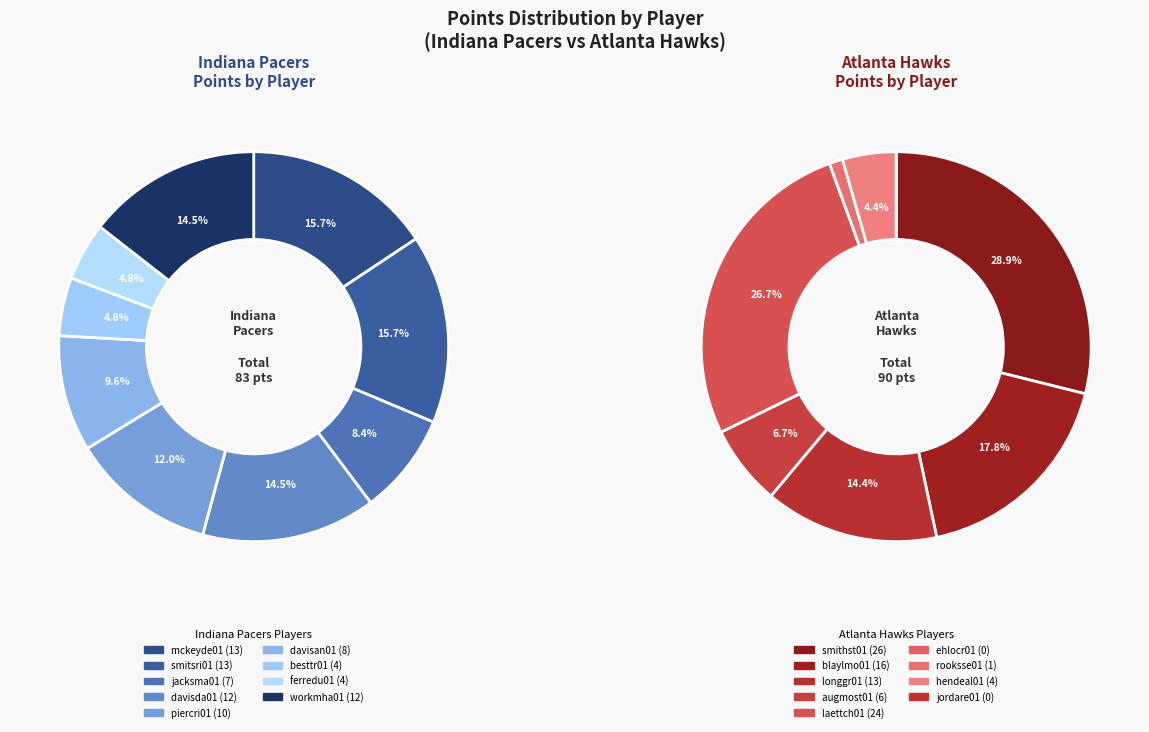

To the nearest percent, what is the difference between the largest and smallest slice percentages?

29%